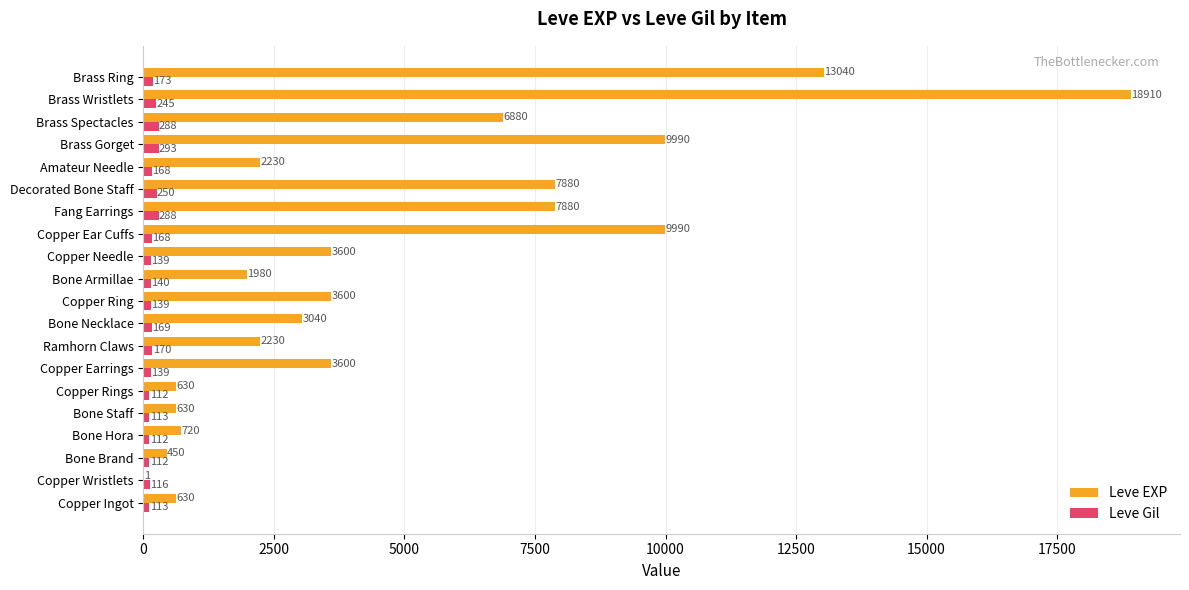

The Leve EXP series shows 10761 at Decorated Bone Staff. True or false?

False